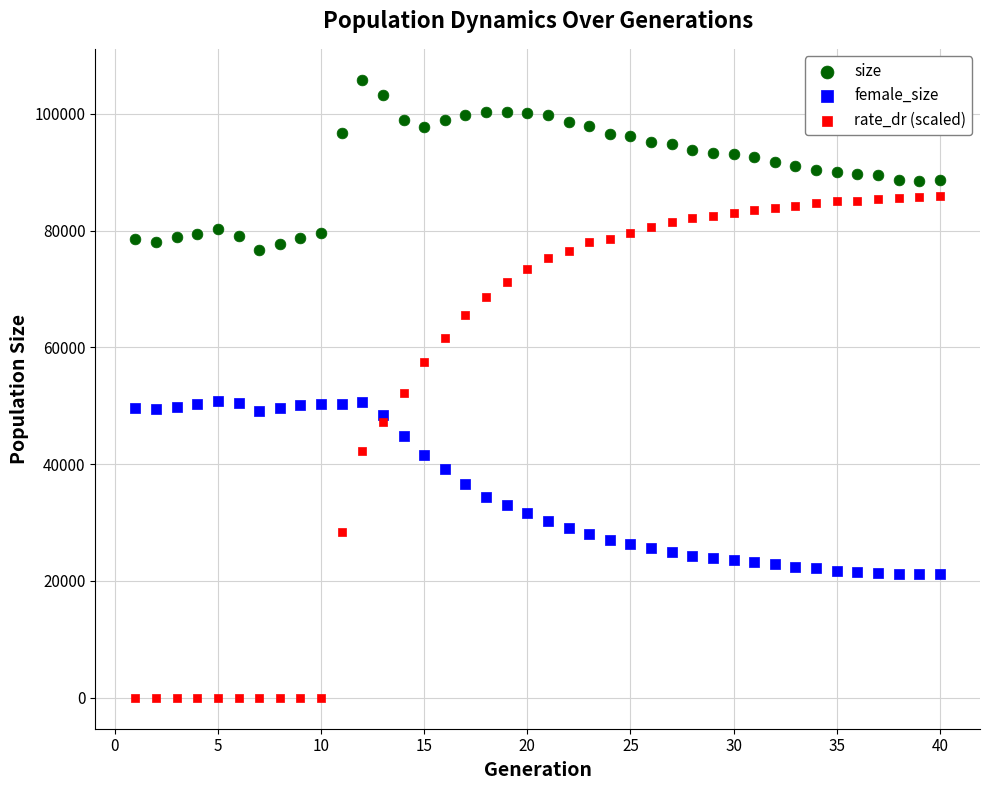

What are all the series names shown in the legend?

size, female_size, rate_dr (scaled)